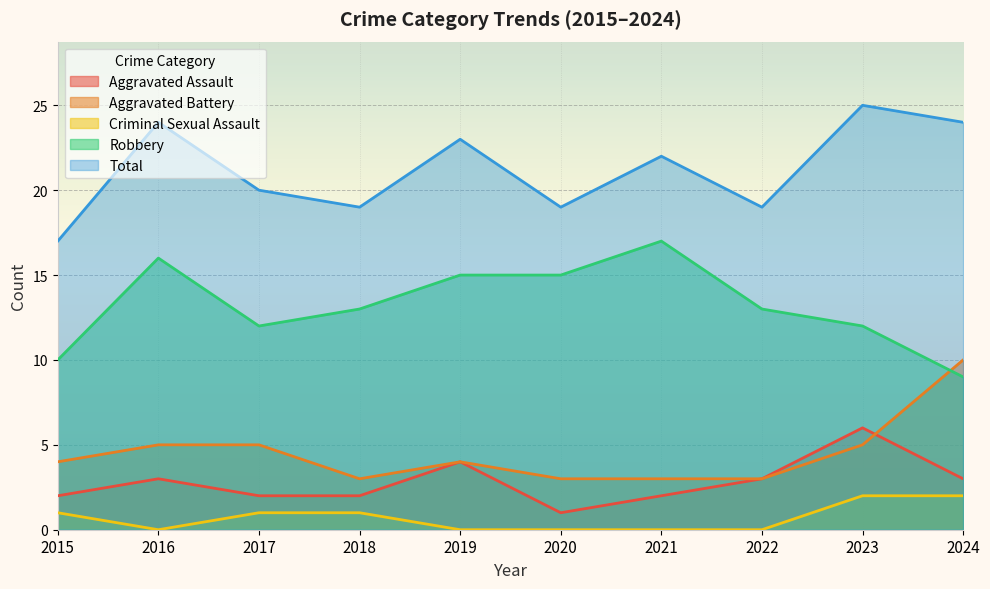

What is the value of the Total point at the 7th from the left?

22